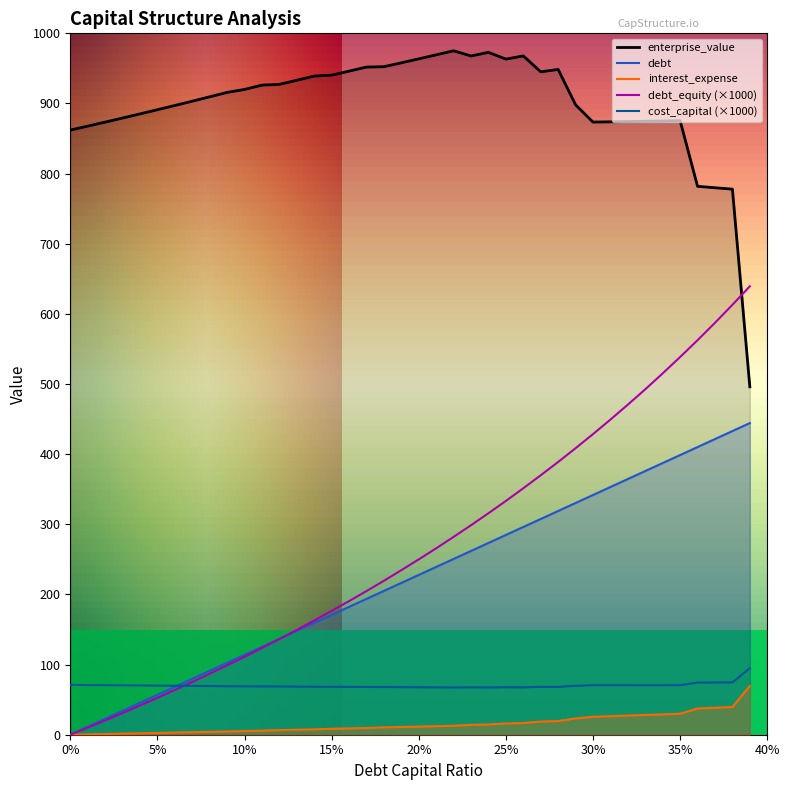

True or false: debt has a value of 123.6 at 0.11.

True